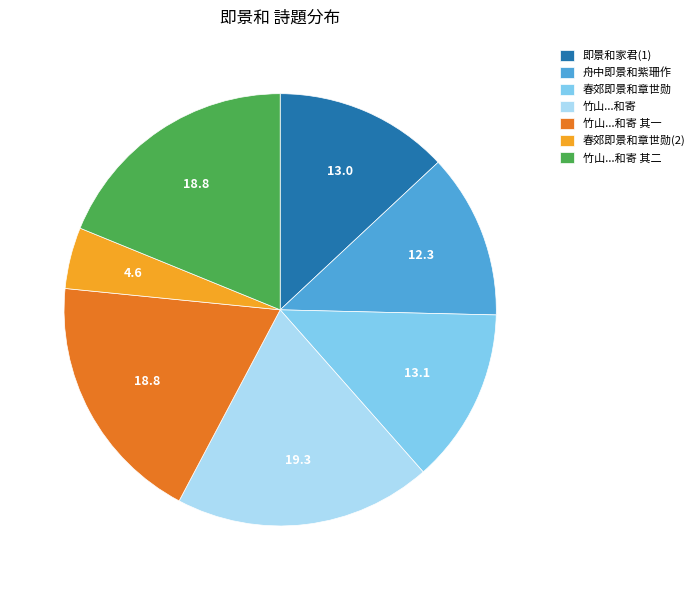

Approximately how many times larger is the value at 竹山...和寄 其二 compared to 即景和家君(1)?

1.4